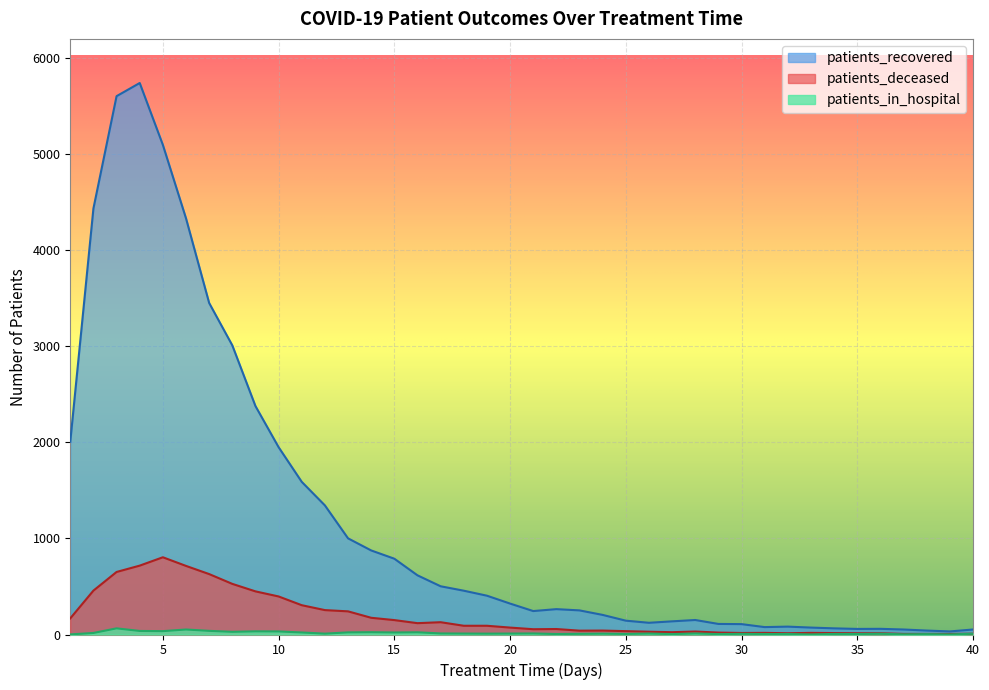

At which category does patients_in_hospital reach its first local peak?

3